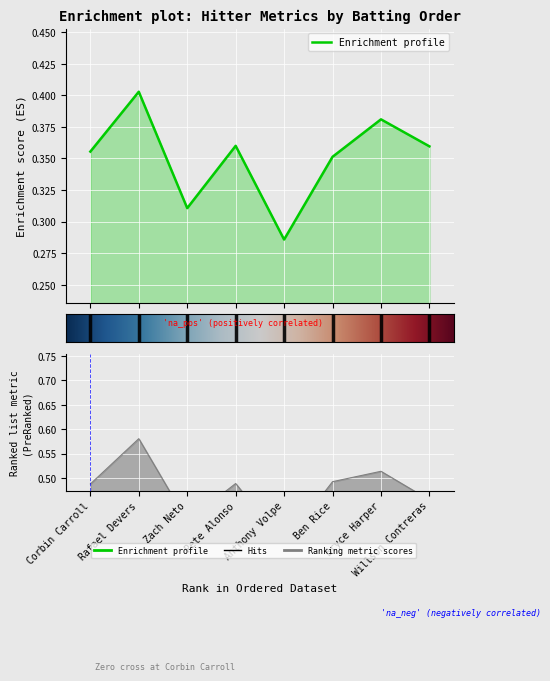

True or false: Weighted wOBA Hitter and Weighted ISO intersect in this chart.

False